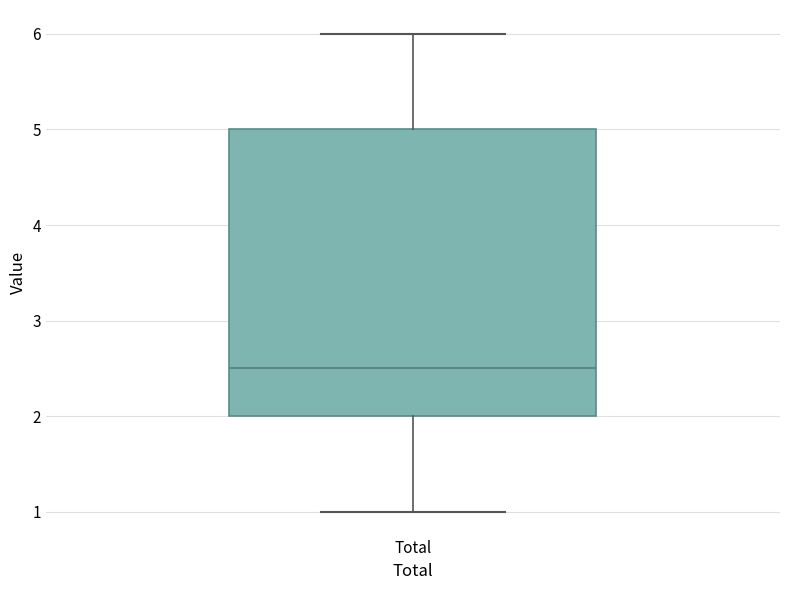

Where does the median line of the box for Total sit on the y-axis? The values are not printed on the chart, so give them approximately, as read against the axis.

2.5